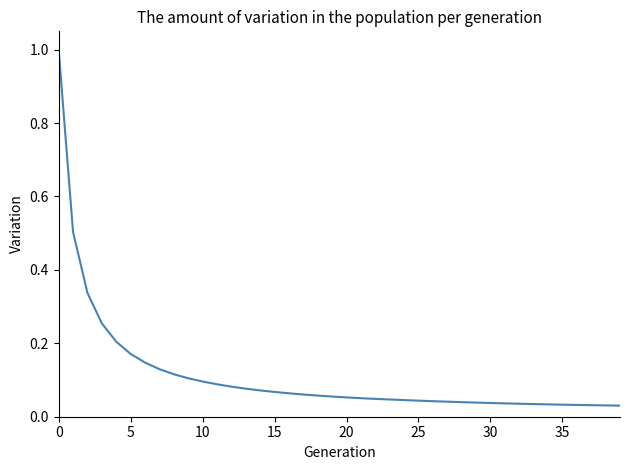

What is the maximum value shown in the chart?

1.0